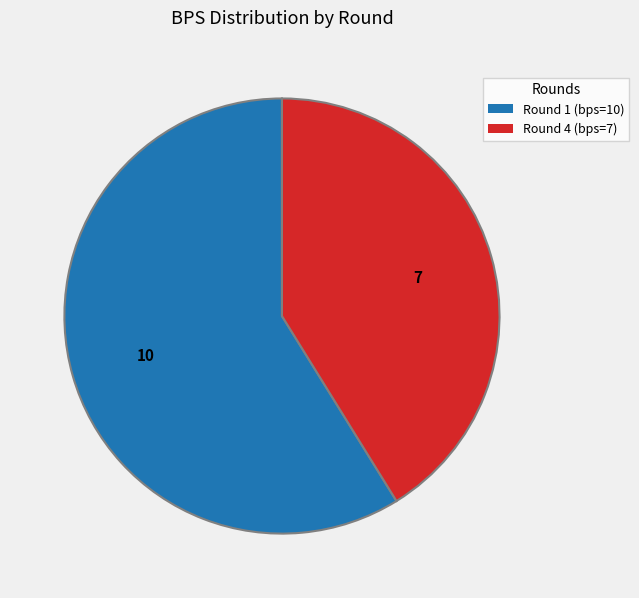

Count the number of slices in the pie.

2